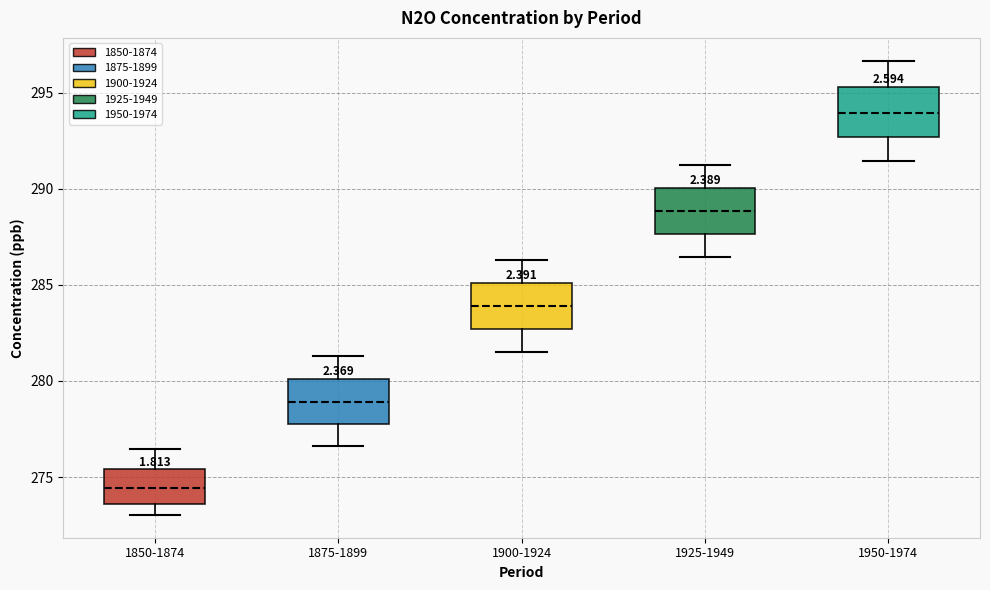

Where does the median line of the box for 1925-1949 sit on the y-axis? The values are not printed on the chart, so give them approximately, as read against the axis.

289.0